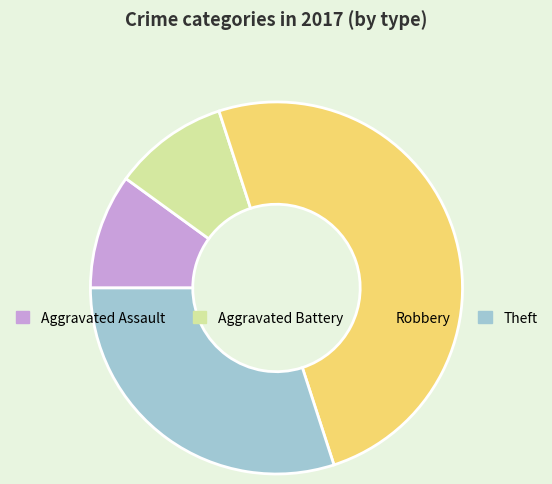

The Theft slice represents 42% of the pie. True or false?

False